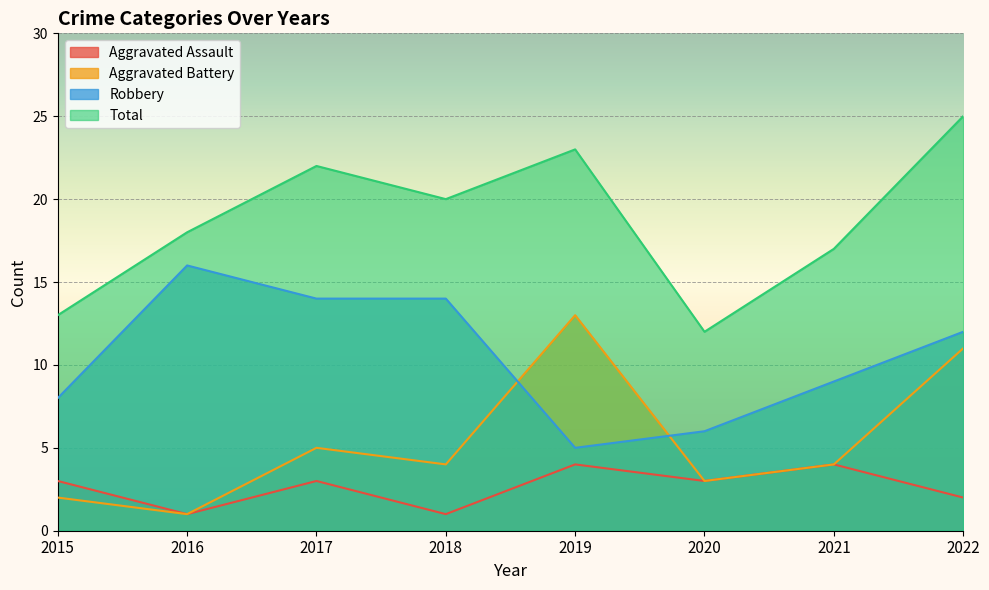

At how many categories does at least one series exceed 9?

8